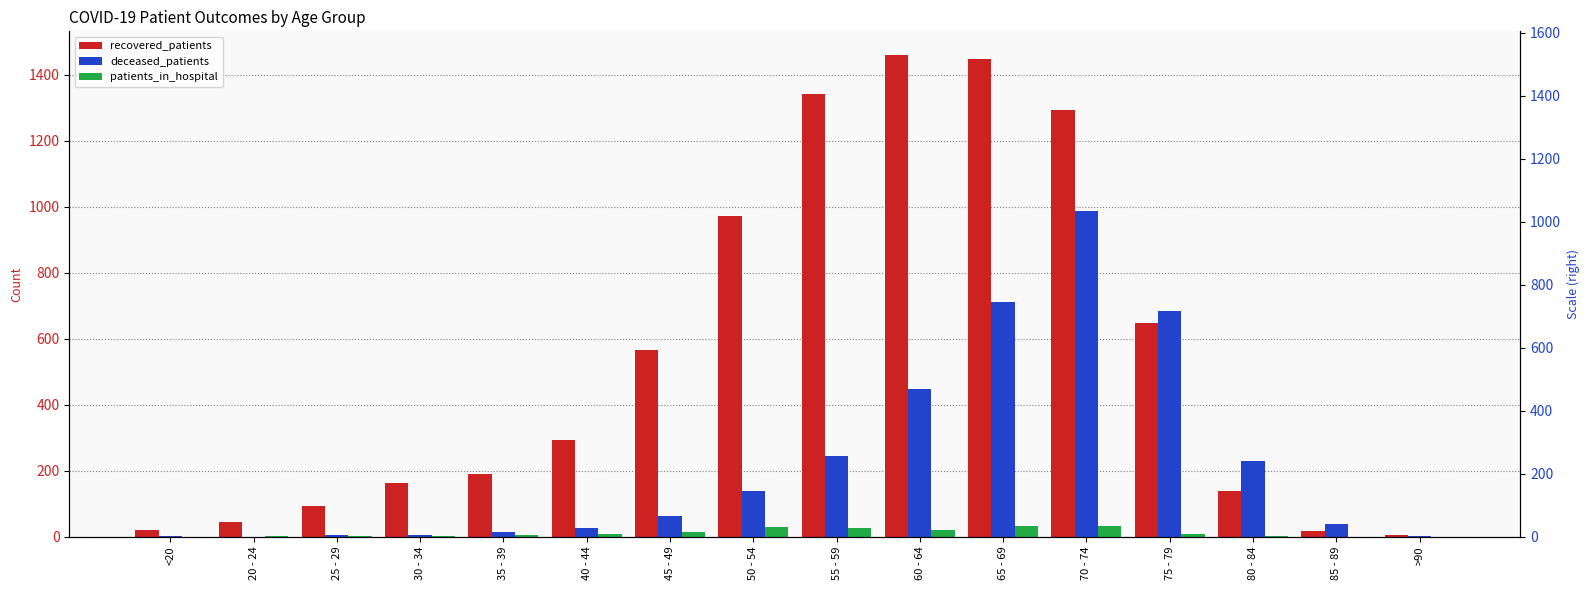

Rank the series by their average value, from highest to lowest.

recovered_patients, deceased_patients, patients_in_hospital